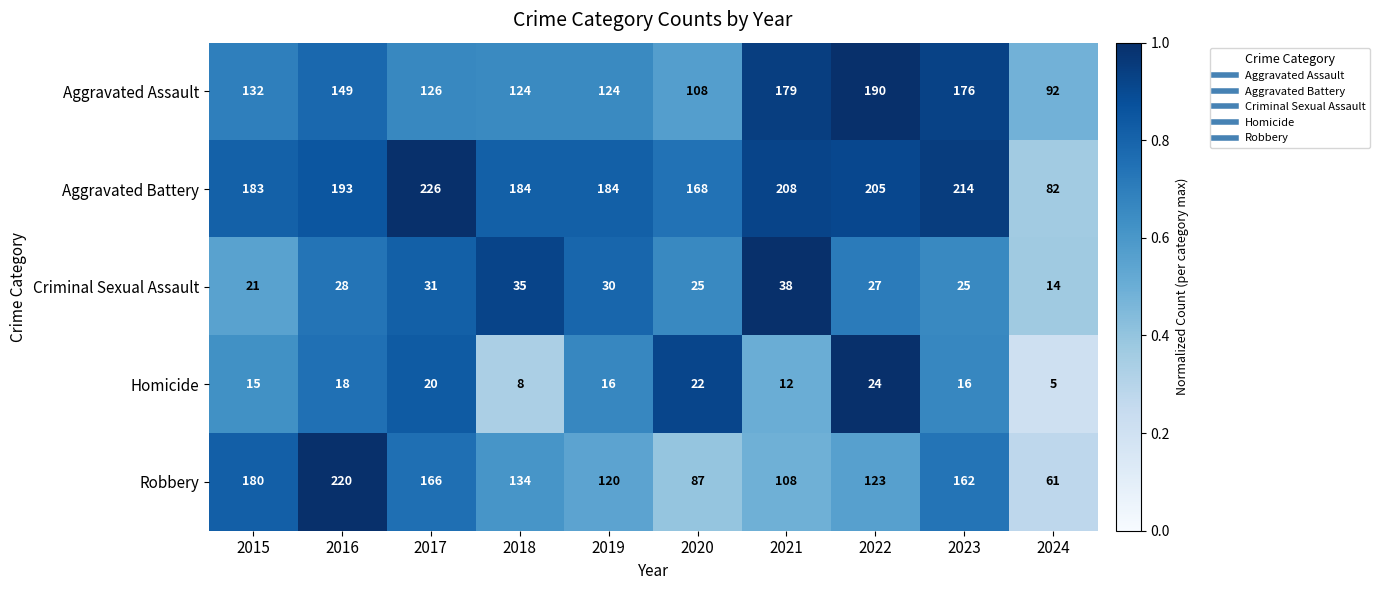

Is it true that Criminal Sexual Assault equals 38 at 2021?

True